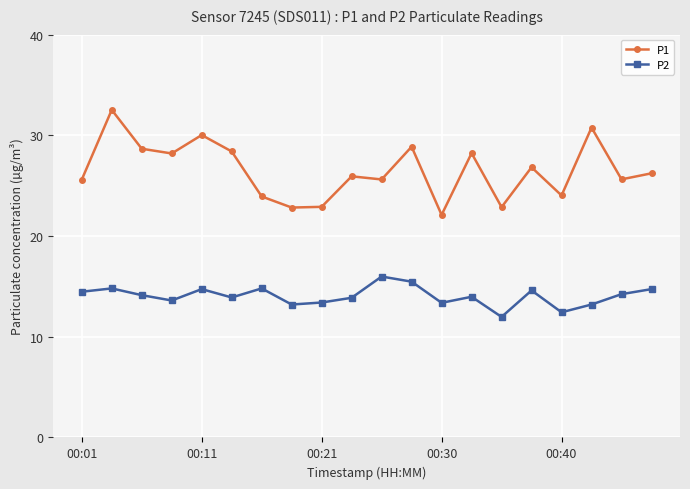

What is the difference between the second highest and second lowest values in the P2 series?

3.0